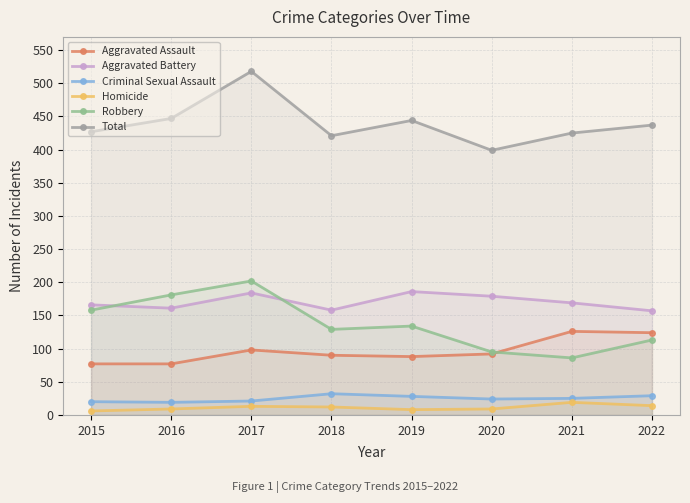

True or false: Criminal Sexual Assault and Homicide intersect in this chart.

False